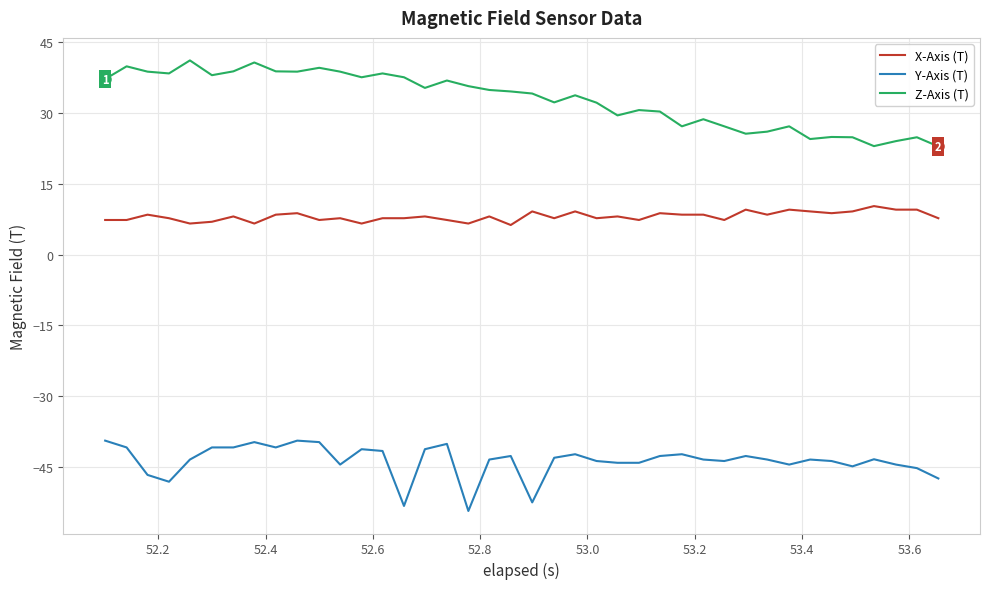

What is the average value of the Y-Axis (T) series?

-43.6